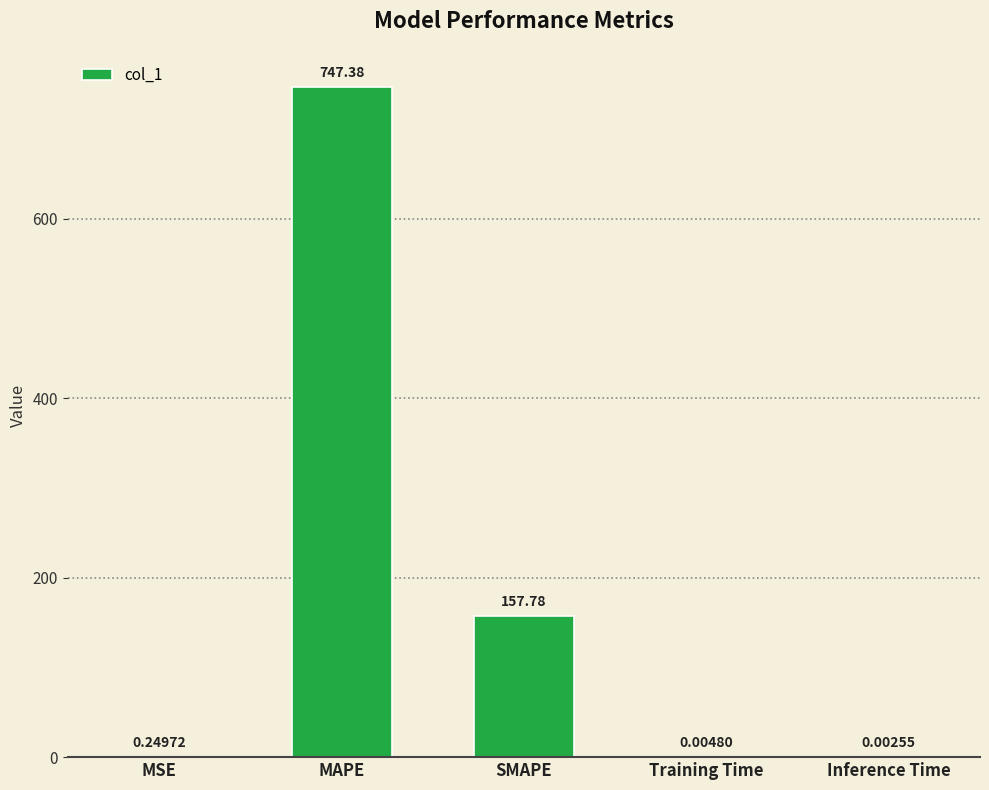

Where is the data nearest to the value 373?

SMAPE